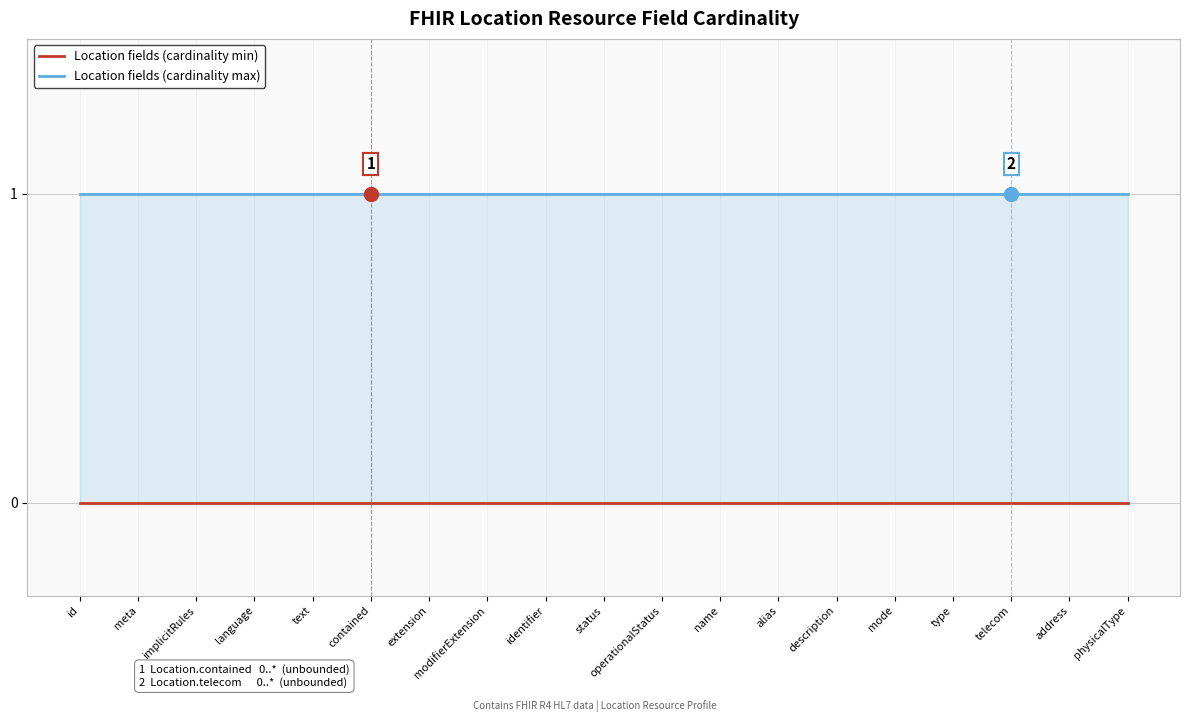

List the series in order of their overall mean, highest first.

Location fields (cardinality max), Location fields (cardinality min)